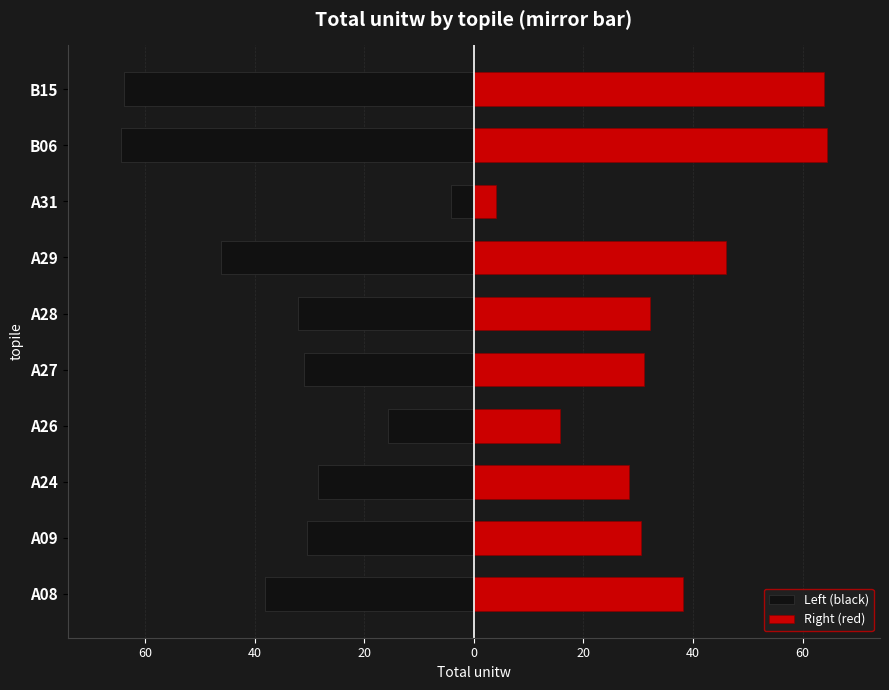

How many categories are shown in the chart?

10